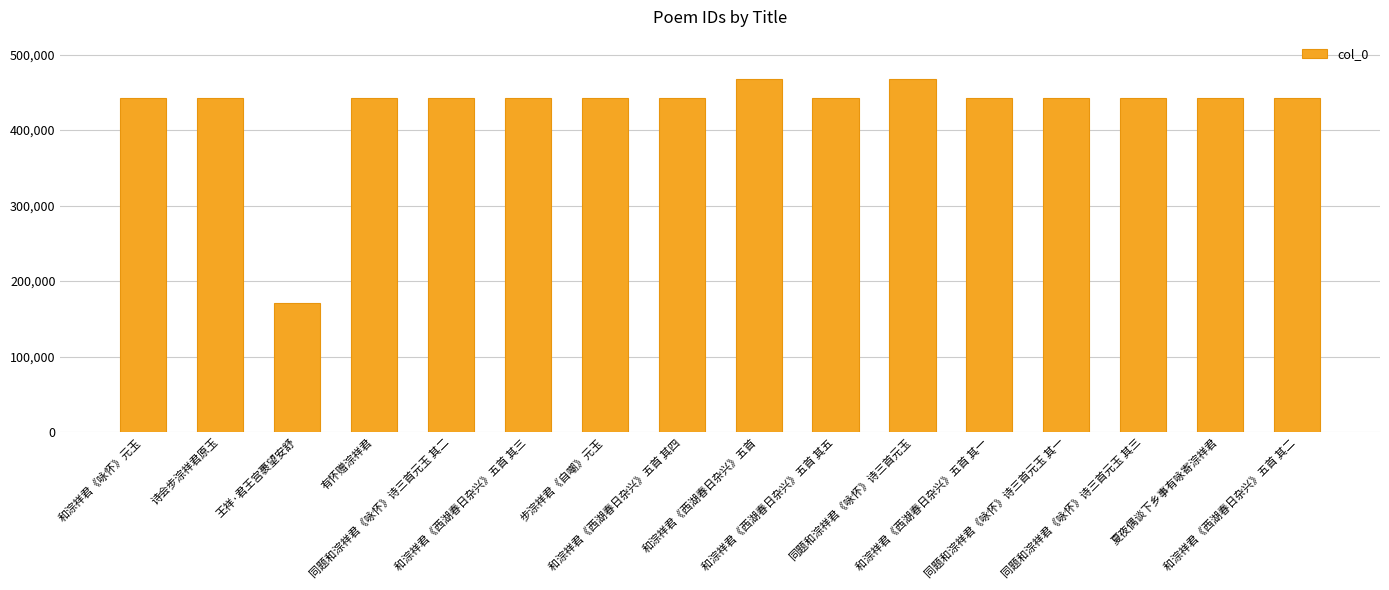

Which label corresponds to the smallest value in the chart?

王祥·君王宫裹望安舒